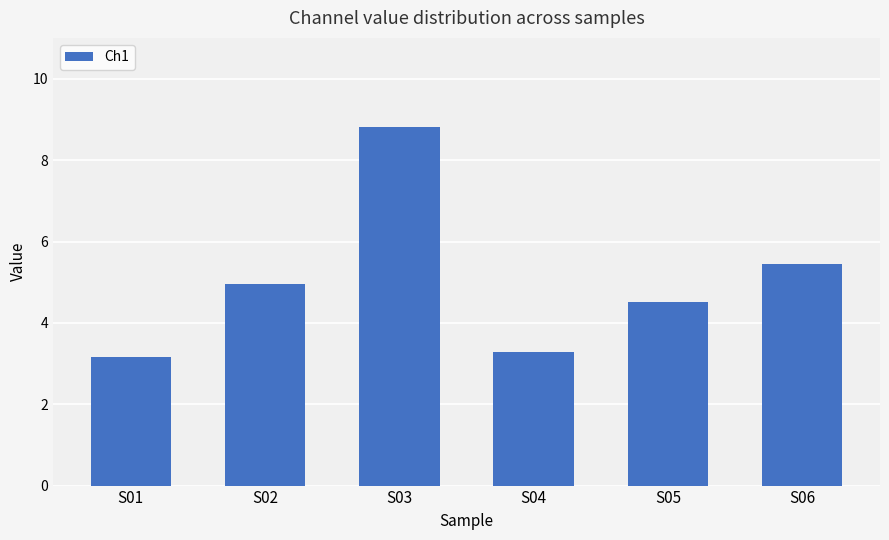

Reading left to right, transcribe all the data shown in this chart.

S01=3.2	S02=5.0	S03=8.8	S04=3.3	S05=4.5	S06=5.4